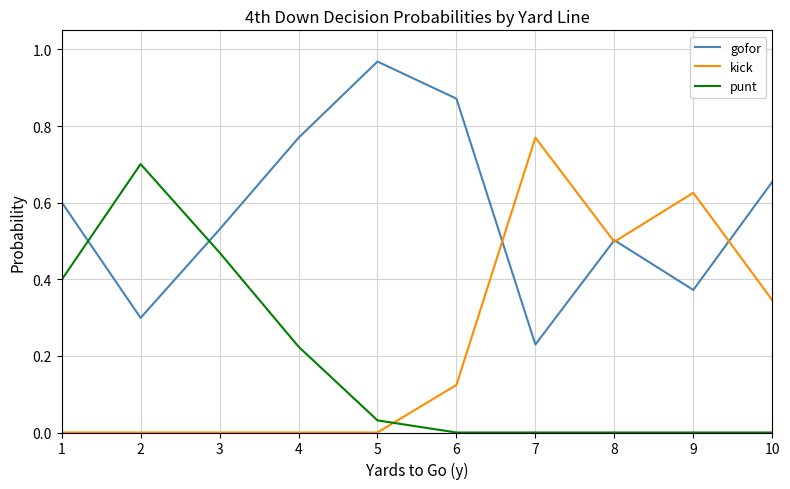

How many lines are shown in the chart?

3